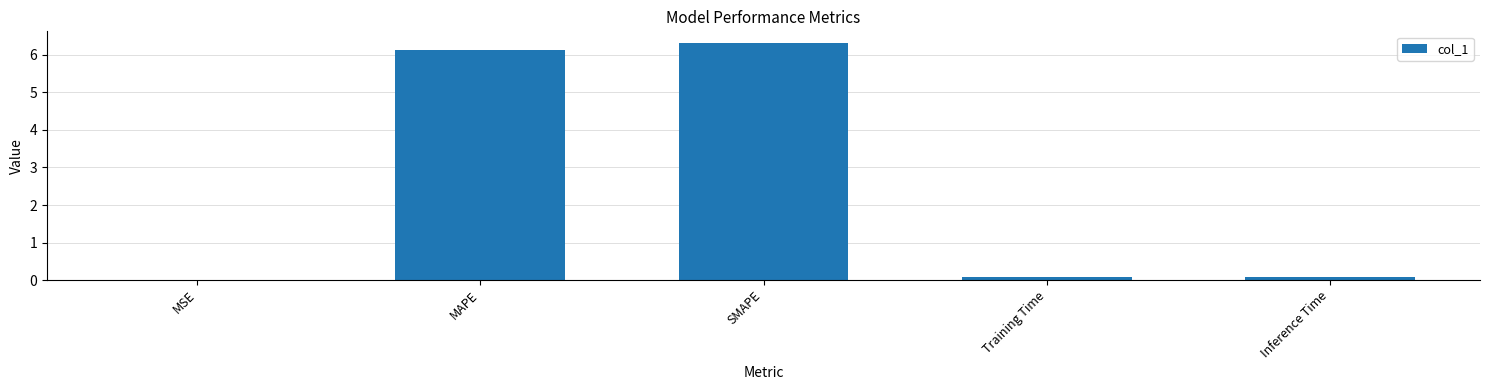

What is the sum of all values?

12.6